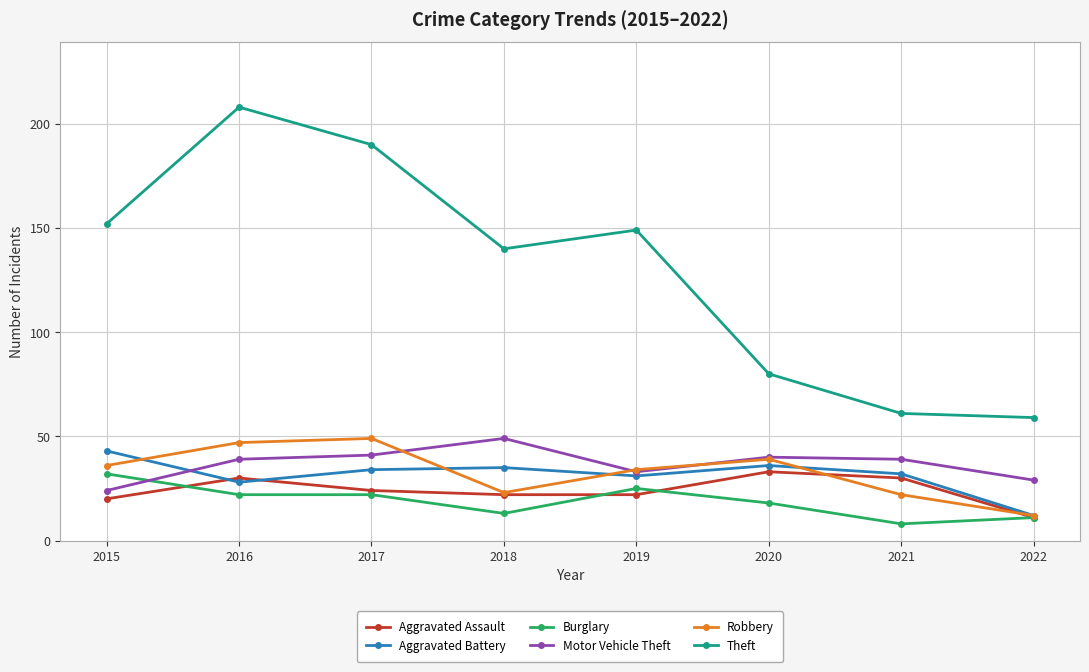

Which category has the lowest value in the Motor Vehicle Theft series?

2015